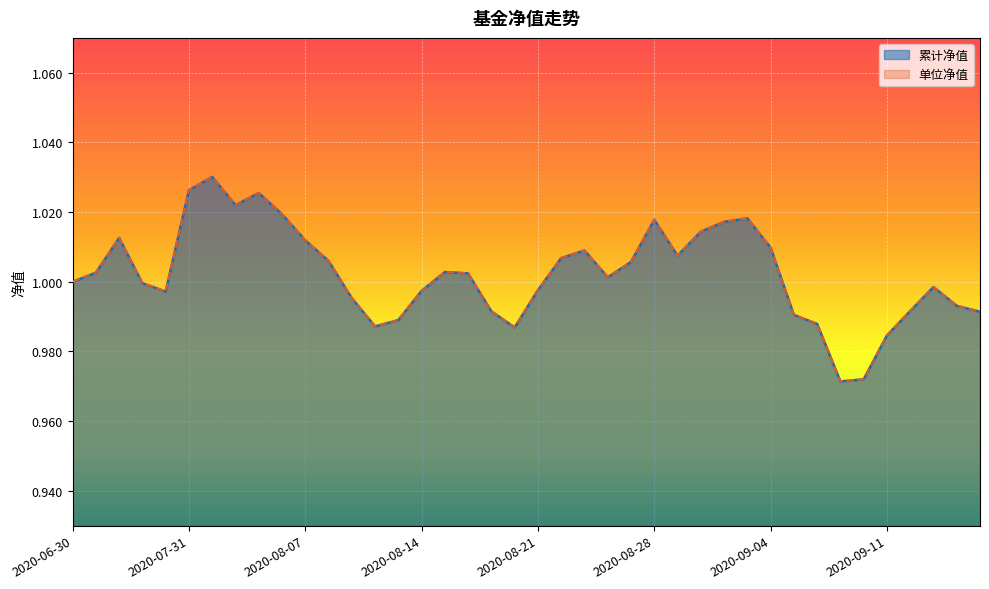

The value of 累计净值 at 2020-08-13 is 1.0. True or false?

True